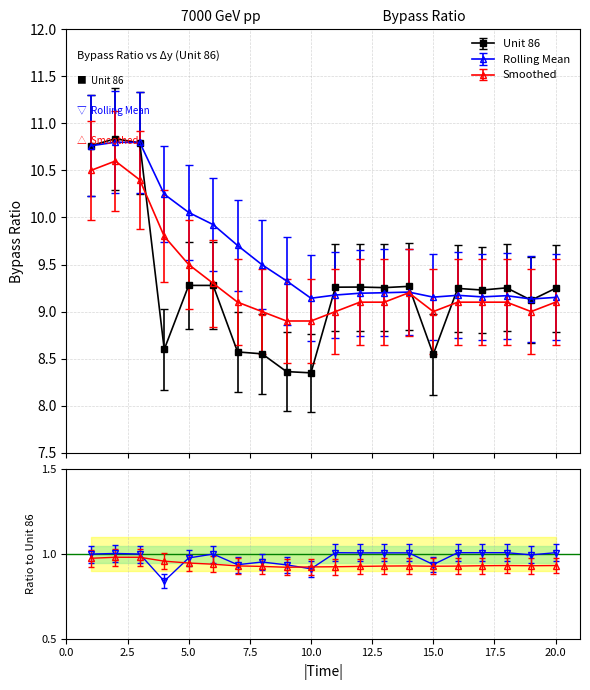

Between 7 and 20, which is larger?

20